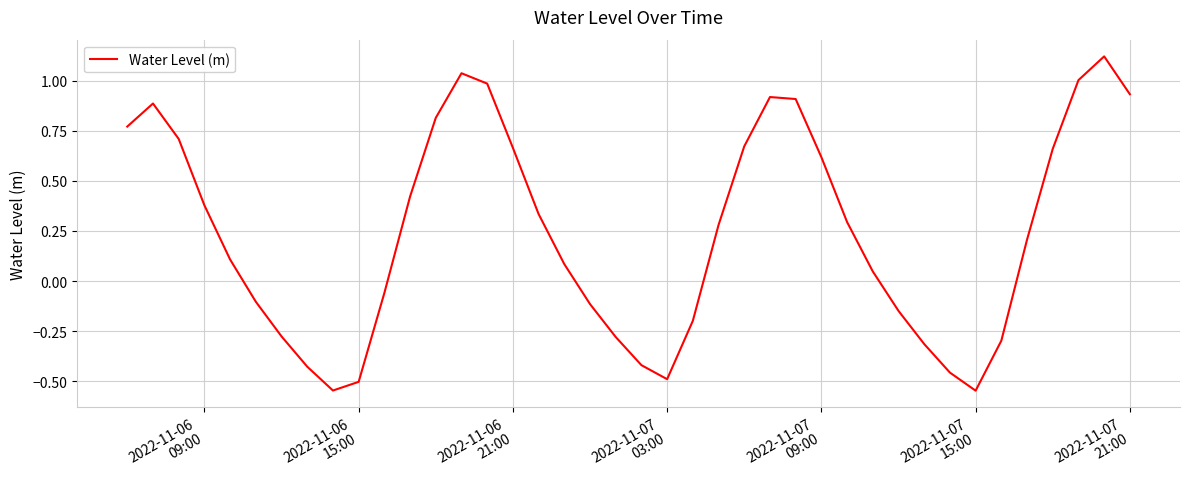

What is the difference between the maximum and minimum values?

1.7